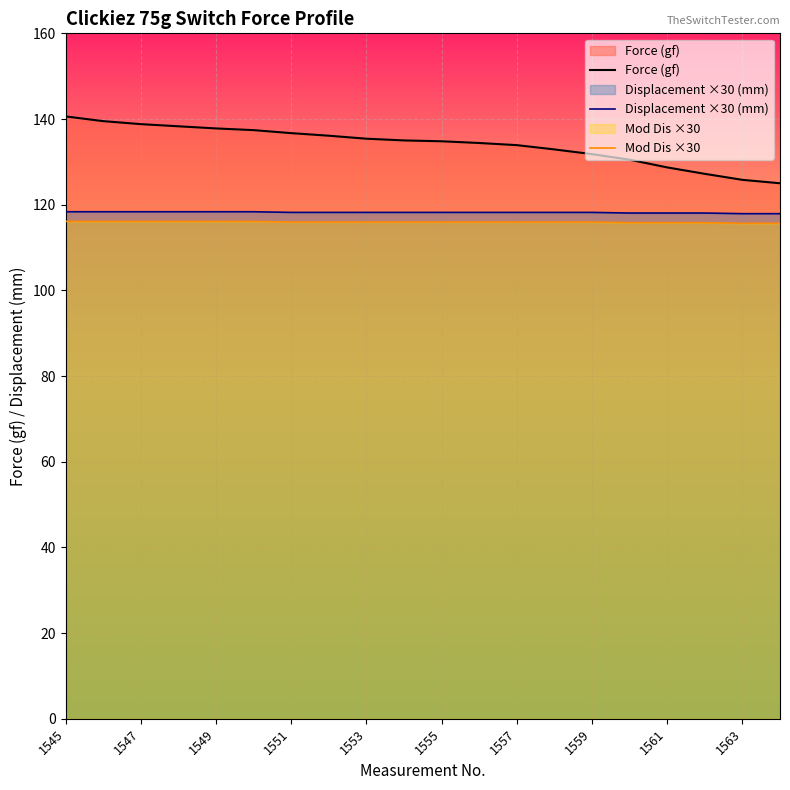

What is the difference between the maximum and minimum values in the Force (gf) series?

15.6